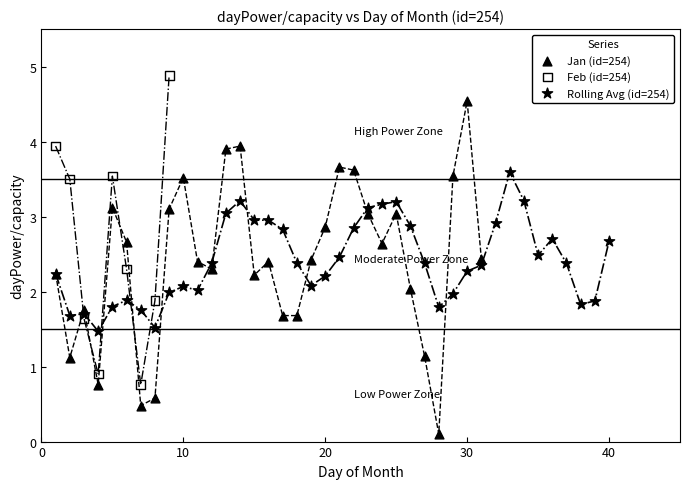

Which series contains the highest Y value?

Feb (id=254)